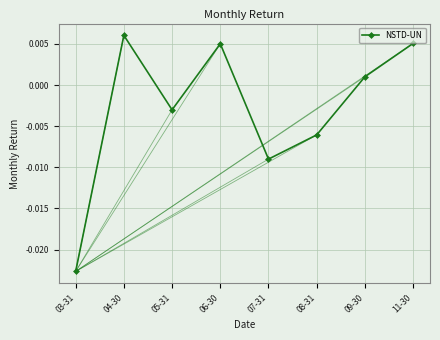

Count the number of data series in this chart.

1